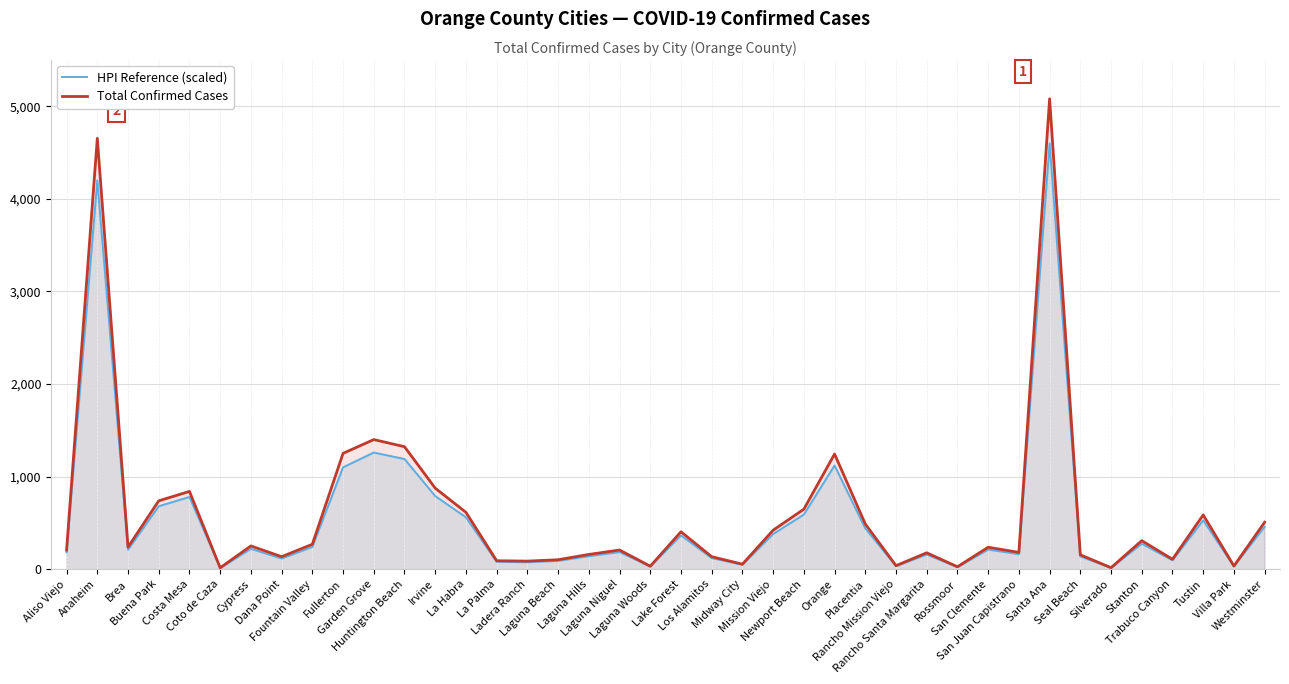

How many lines are shown in the chart?

2